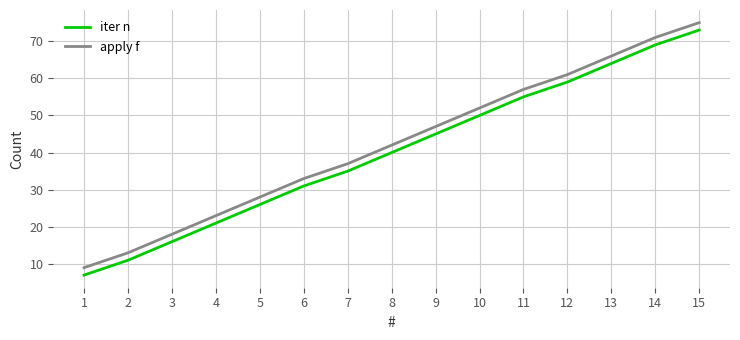

Is it true that iter n equals 59 at 12?

True